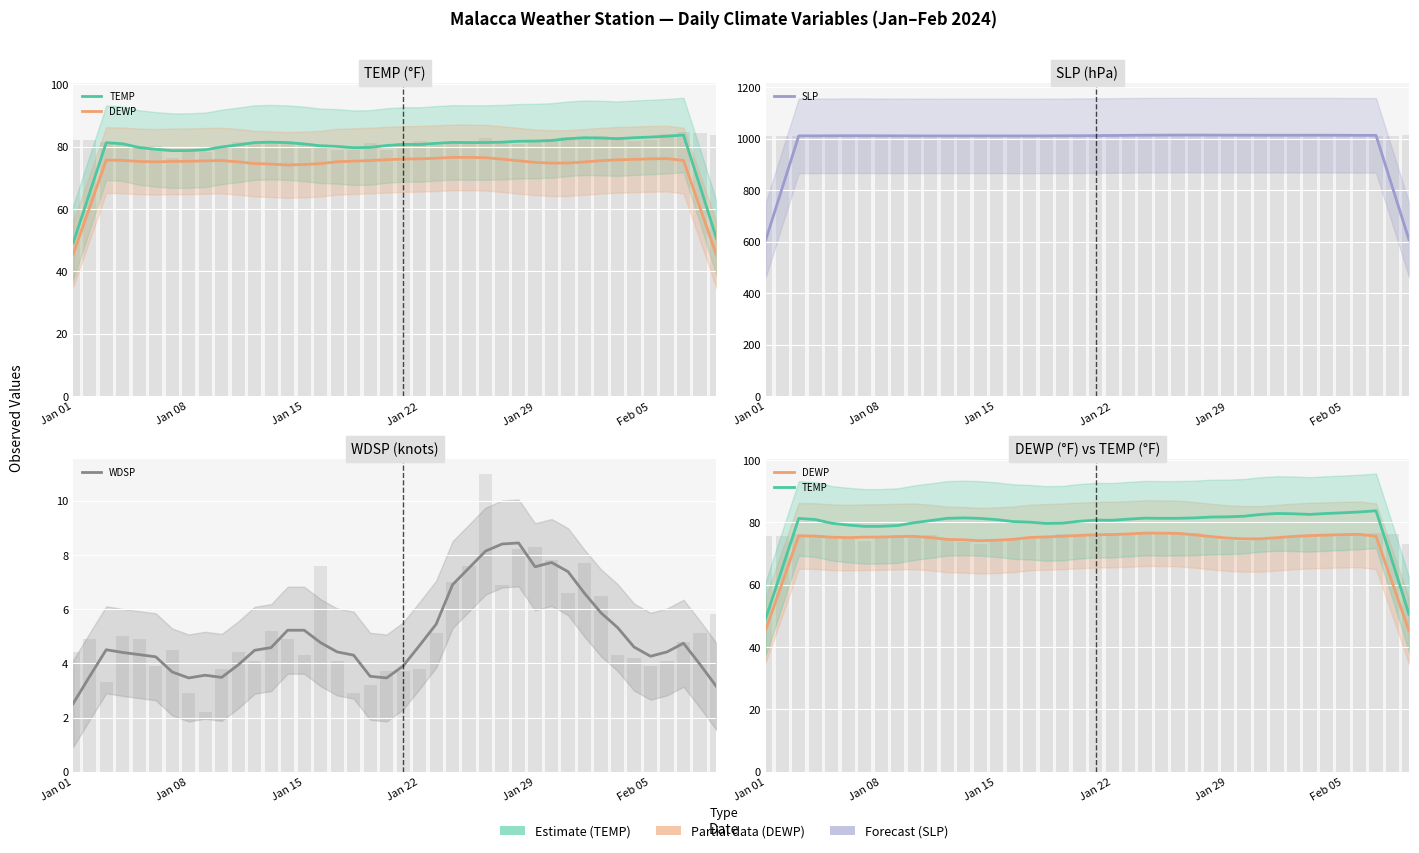

Is the value of SLP at Jan 08 greater than the value of WDSP at Feb 05?

Yes